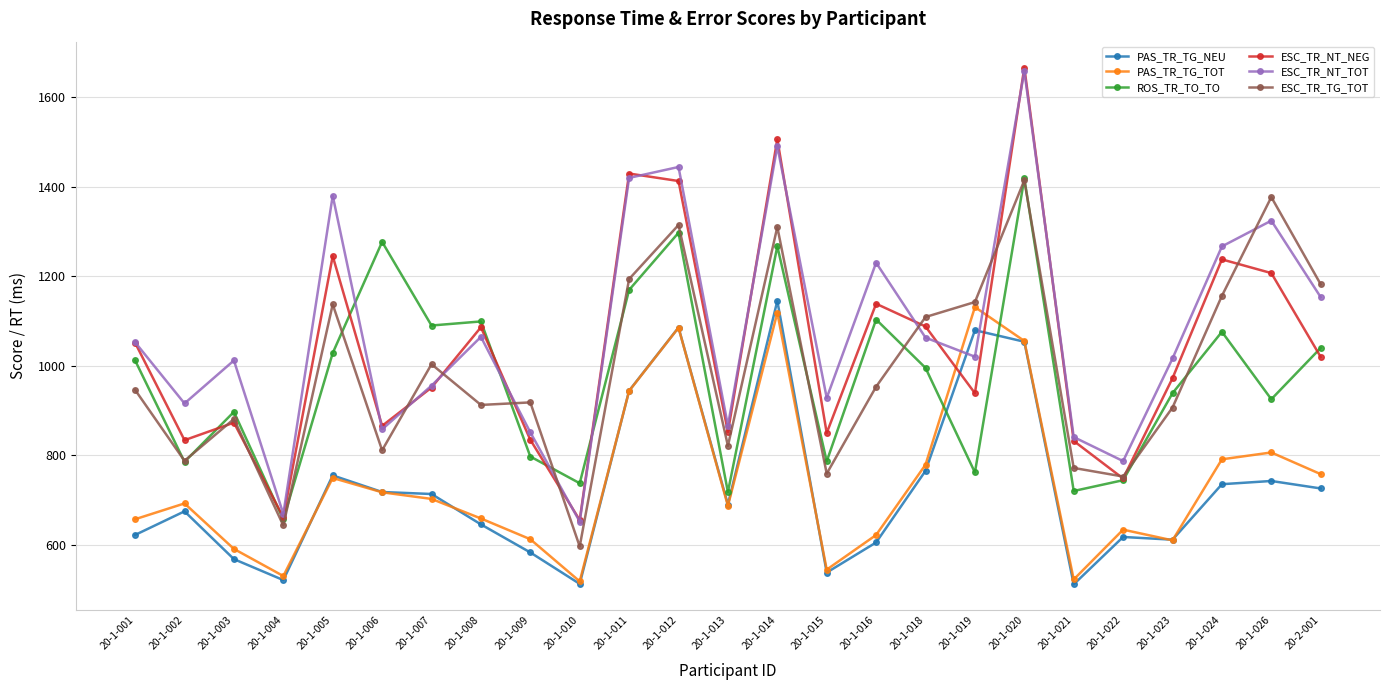

Which series ends up on top after the final intersection of PAS_TR_TG_NEU and ESC_TR_NT_TOT?

ESC_TR_NT_TOT